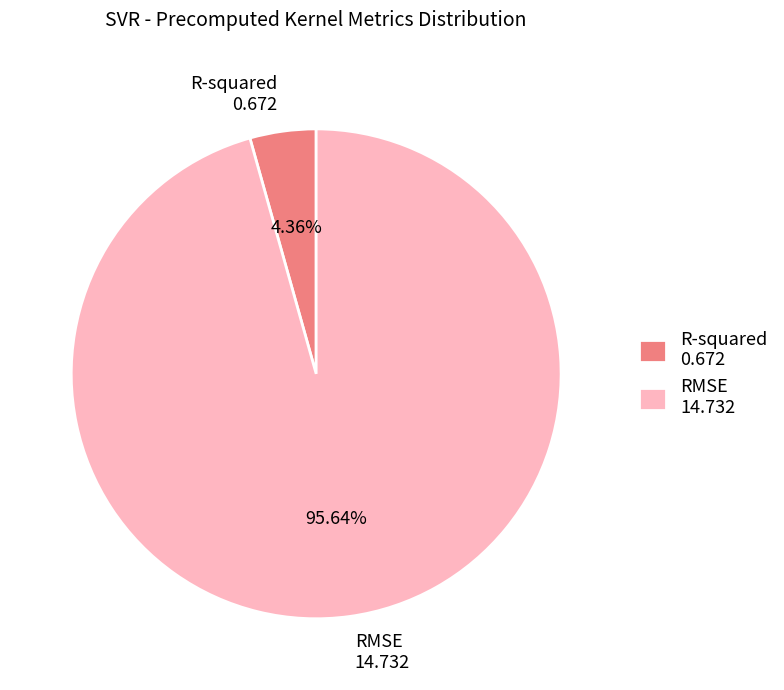

Which slice represents more than half of the pie?

RMSE